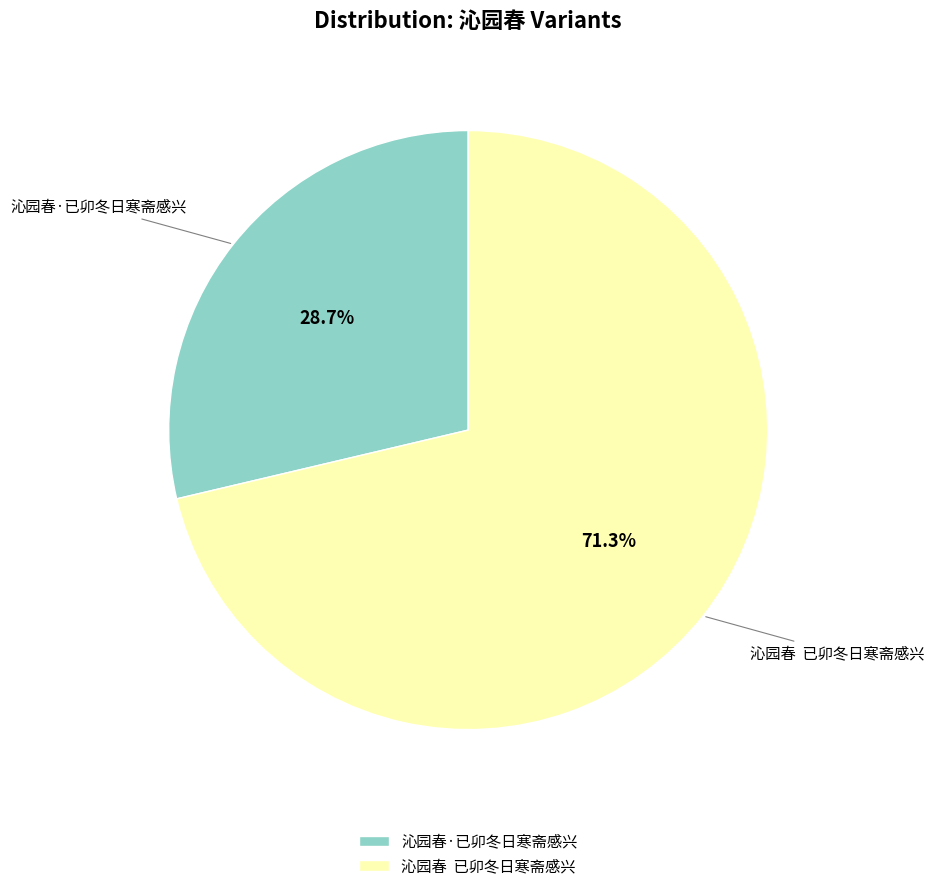

Does 沁园春·已卯冬日寒斋感兴 account for over 50% of the chart?

No